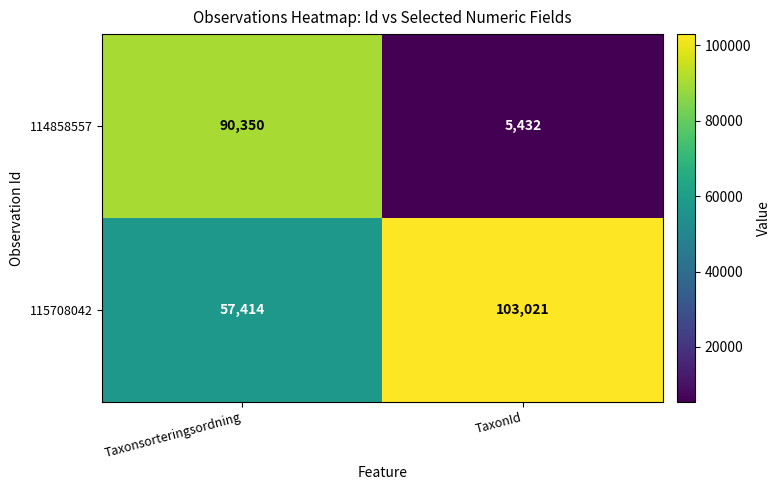

Is it true that 115708042 equals 13092 at Taxonsorteringsordning?

False